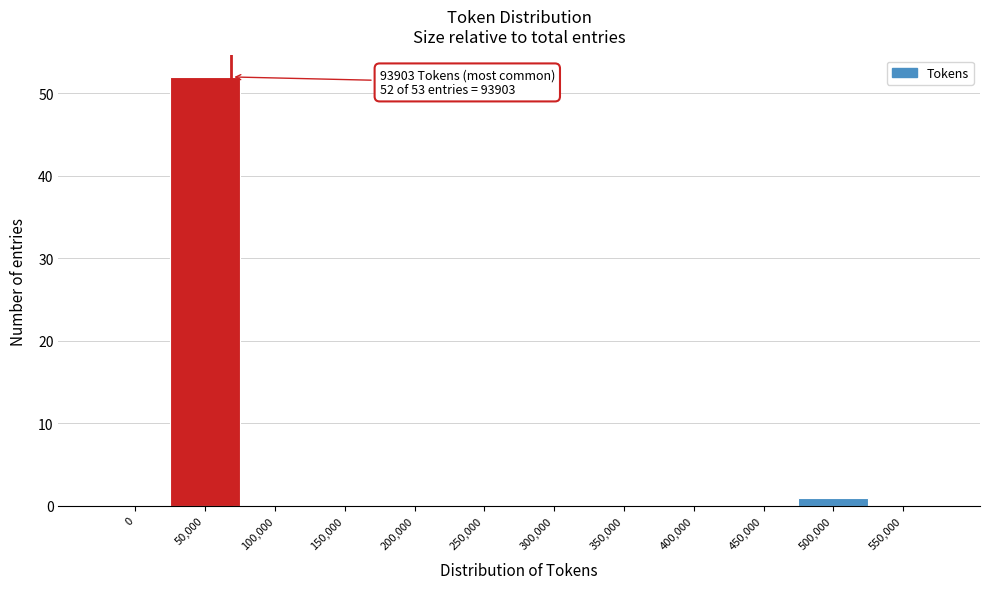

Reading right to left, list all the values displayed in this chart.

550,000=0	500,000=1	450,000=0	400,000=0	350,000=0	300,000=0	250,000=0	200,000=0	150,000=0	100,000=0	50,000=52	0=0